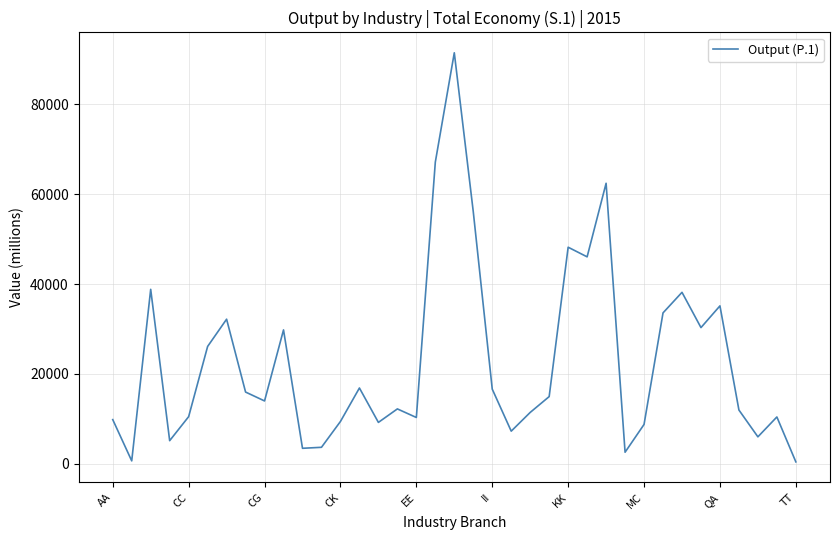

What is the difference between the maximum and minimum values?

91059.4